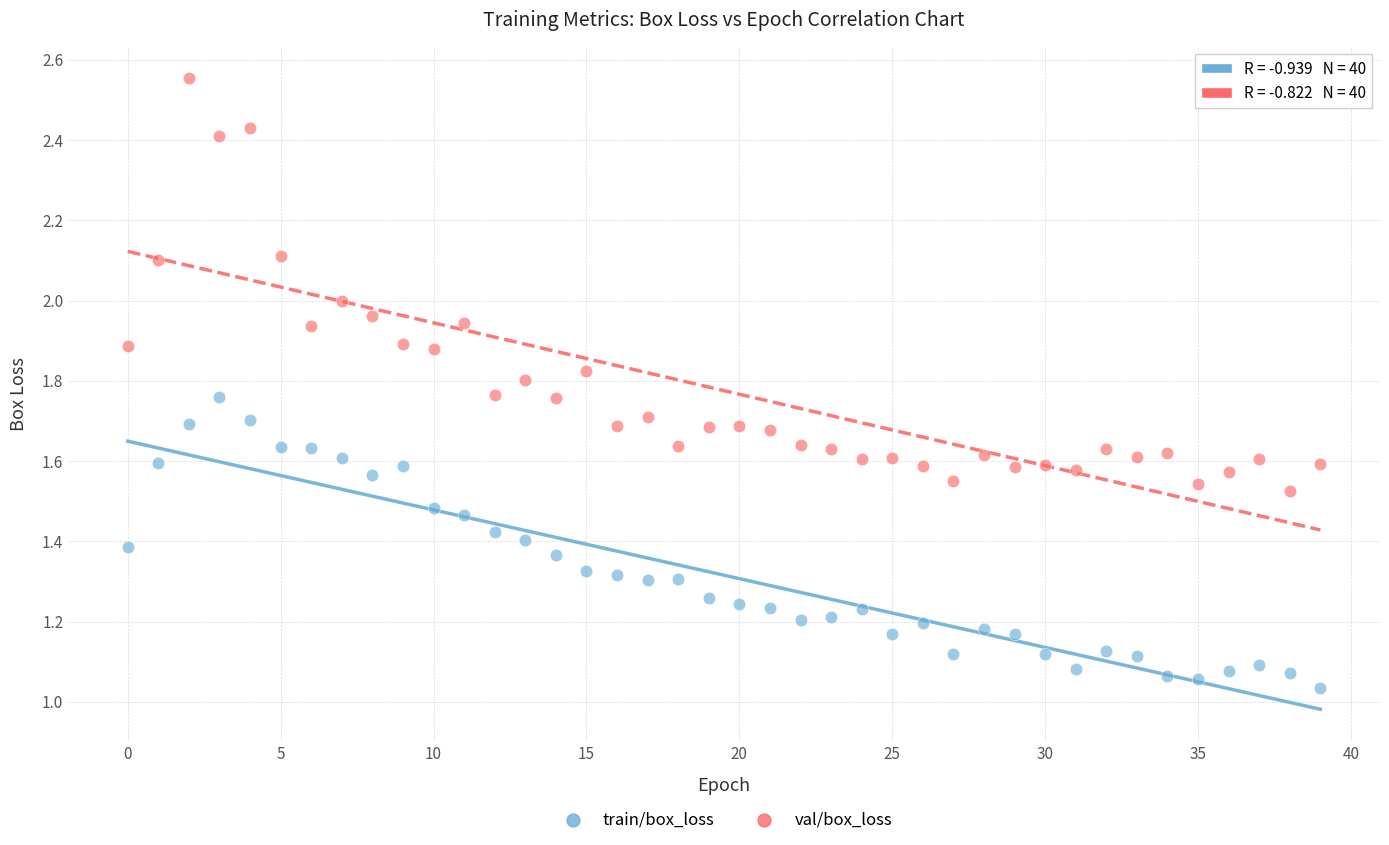

Which series contains the lowest Y value?

train/box_loss